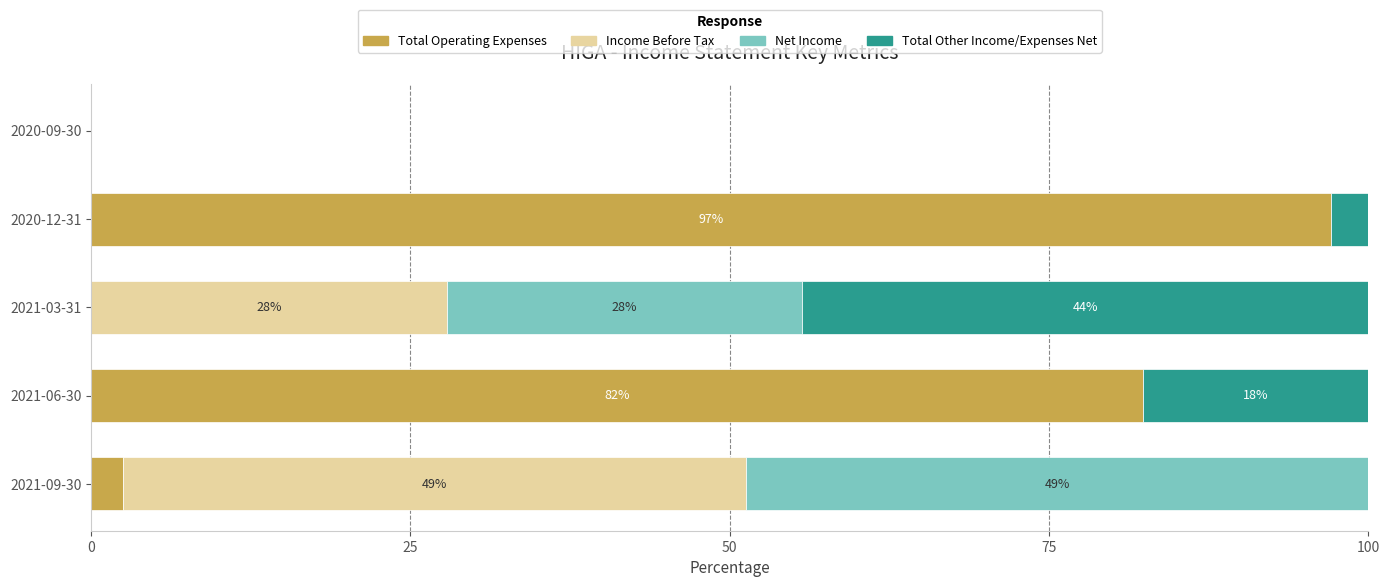

The Total Operating Expenses series shows 149.5 at 2020-12-31. True or false?

False